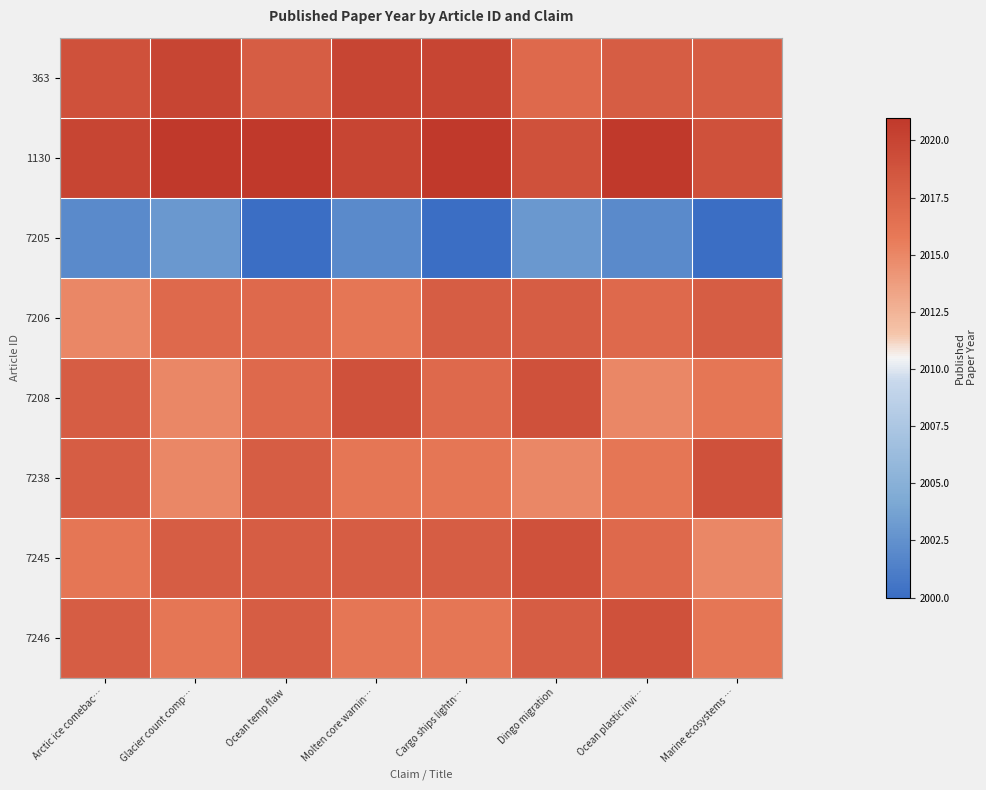

List the series in order of their peak value, highest first.

1130, 363, 7208, 7238, 7245, 7246, 7206, 7205